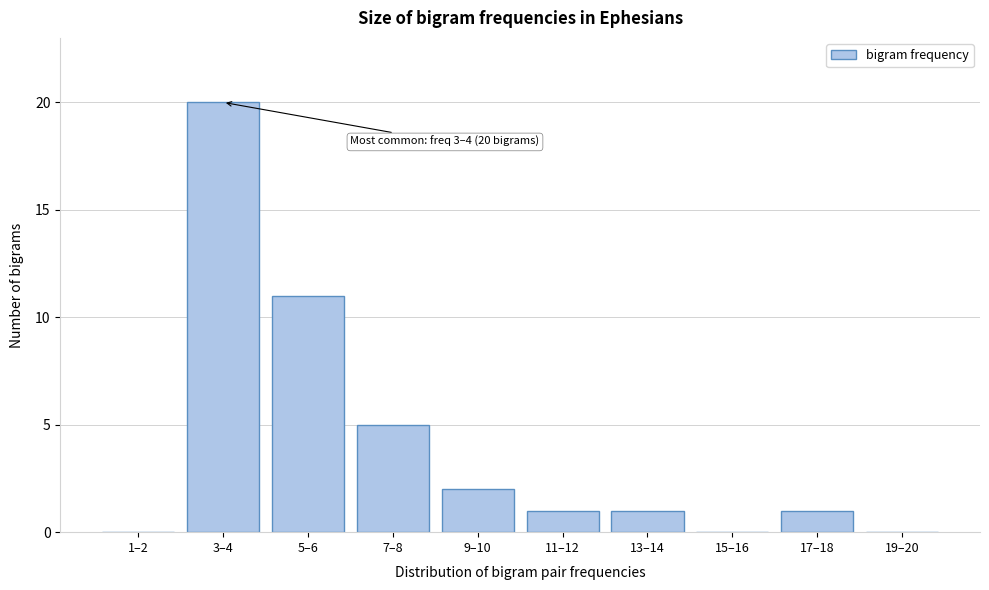

Reading left to right, extract all data points from this chart.

1–2=0	3–4=20	5–6=11	7–8=5	9–10=2	11–12=1	13–14=1	15–16=0	17–18=1	19–20=0